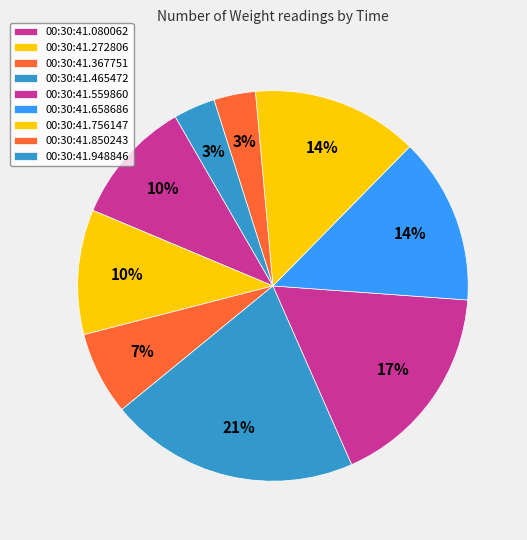

Do 00:30:41.559860 and 00:30:41.948846 together represent more than half of the pie?

No